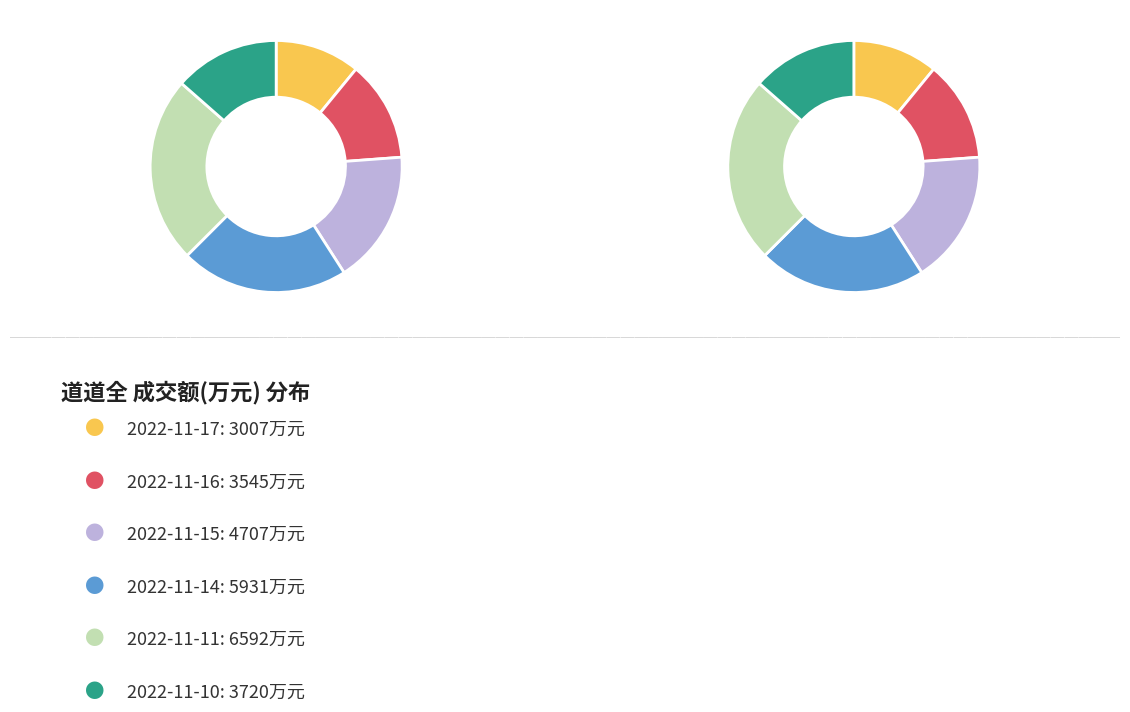

To the nearest percent, what portion does 2022-11-10 represent?

14%